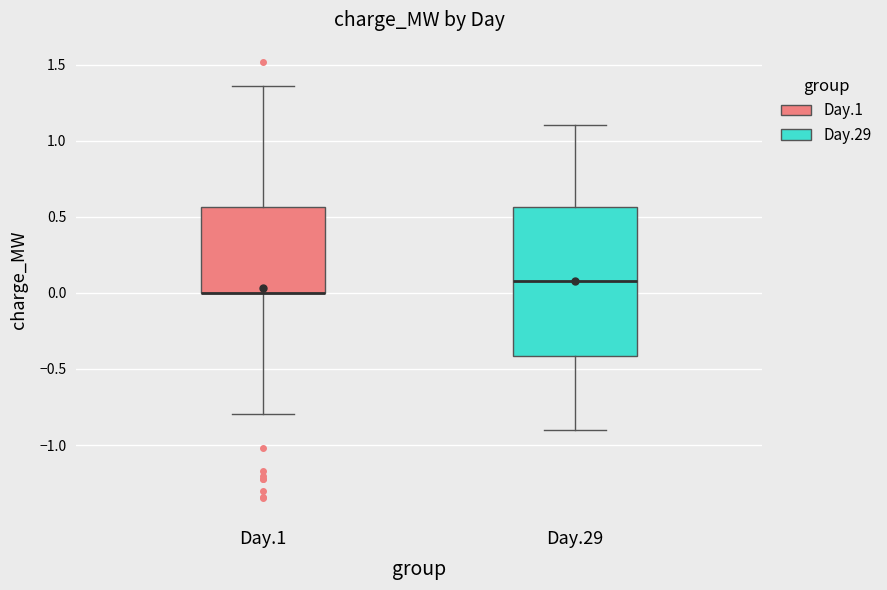

Reading left to right, transcribe this box plot: for each box, give where its median line is, the range the box spans, and where its two whiskers end, as read against the y-axis. The values are not printed on the chart, so give them approximately, as read against the axis.

Day.1: median 0.00 (drawn on the box's lower edge), box 0.00 to 0.55, whiskers -0.80 to 1.35
Day.29: median 0.10, box -0.40 to 0.55, whiskers -0.90 to 1.10